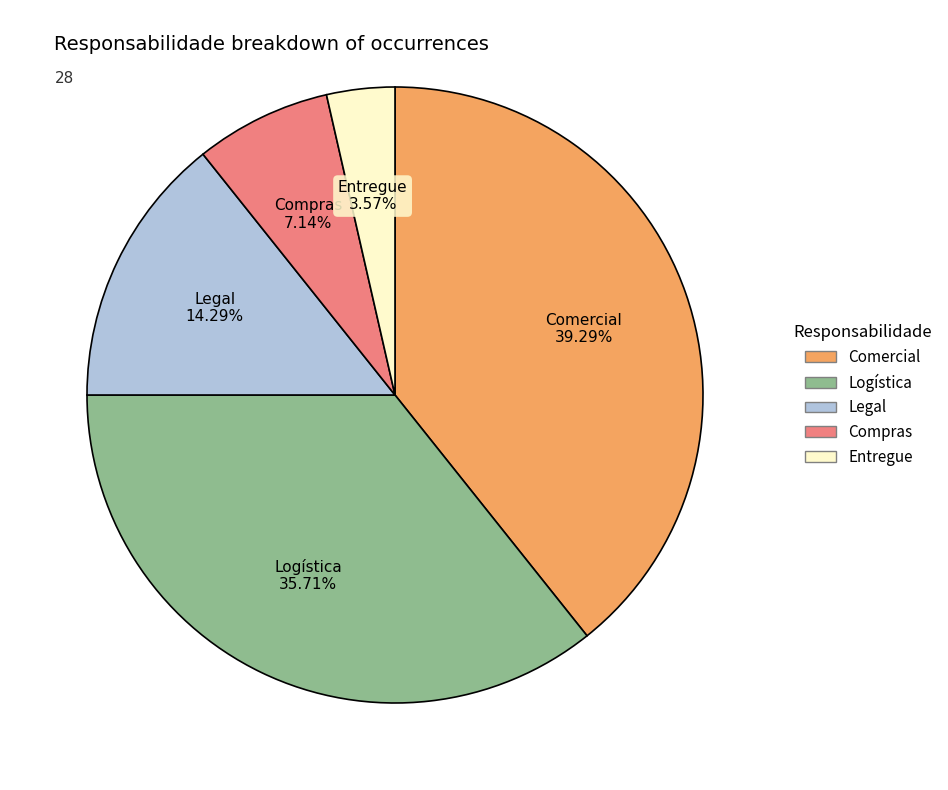

Does any single category account for the majority?

No